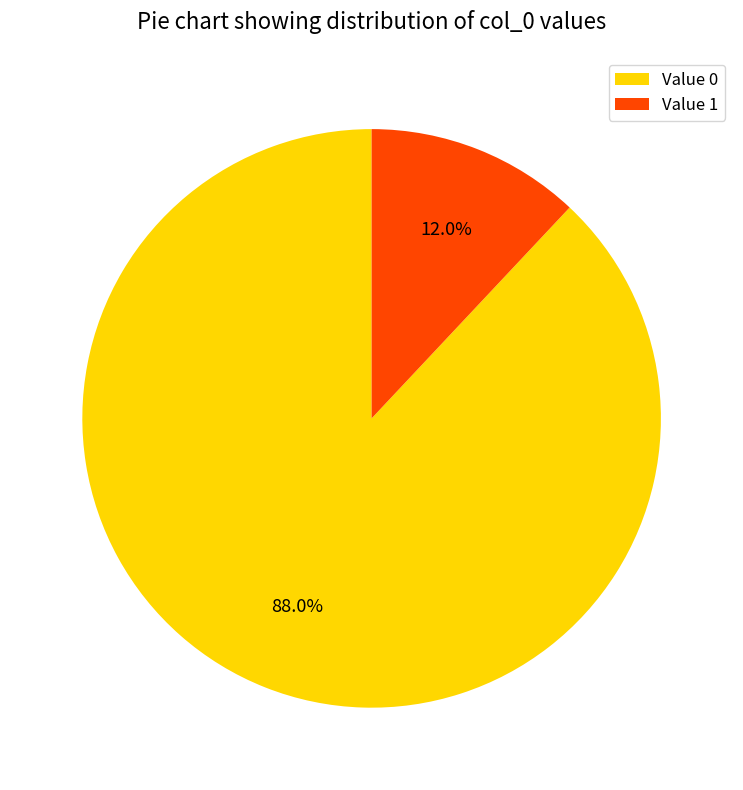

What is the ratio of the value at Value 0 to the value at Value 1?

7.3